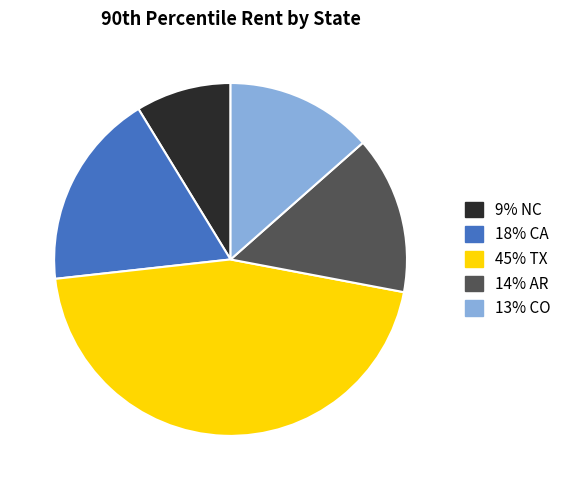

Does any single category account for the majority?

No